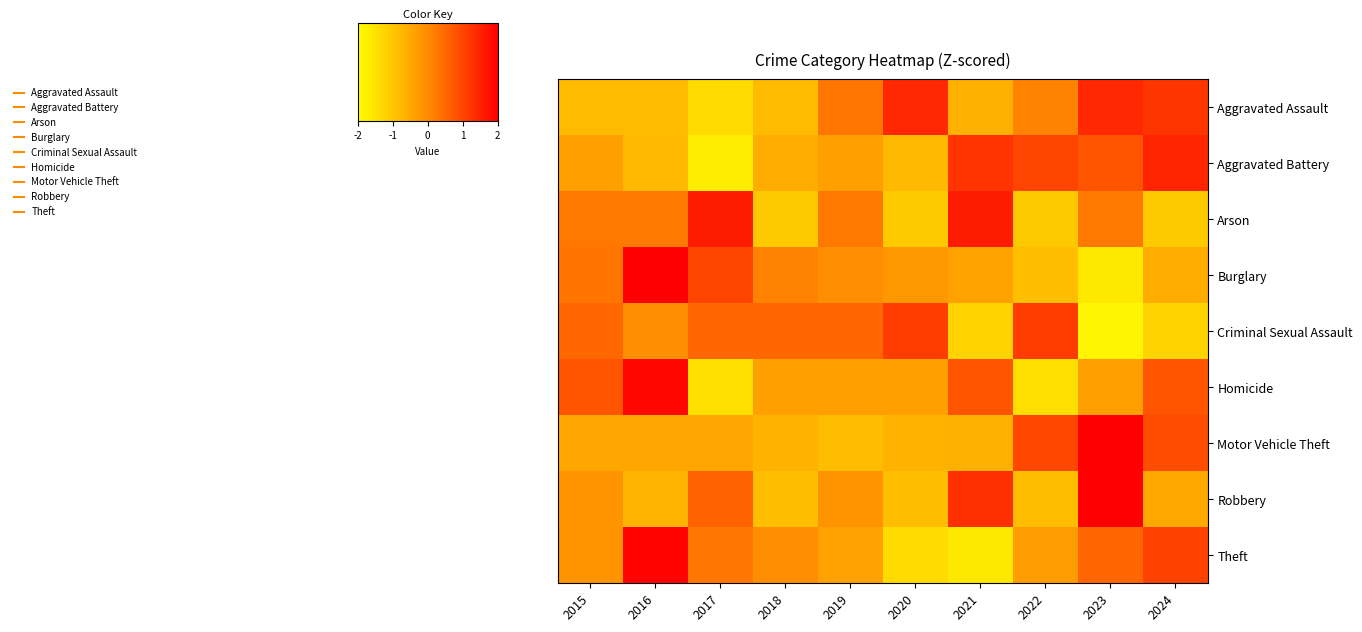

Which has a higher value, 2022 or 2016?

2022